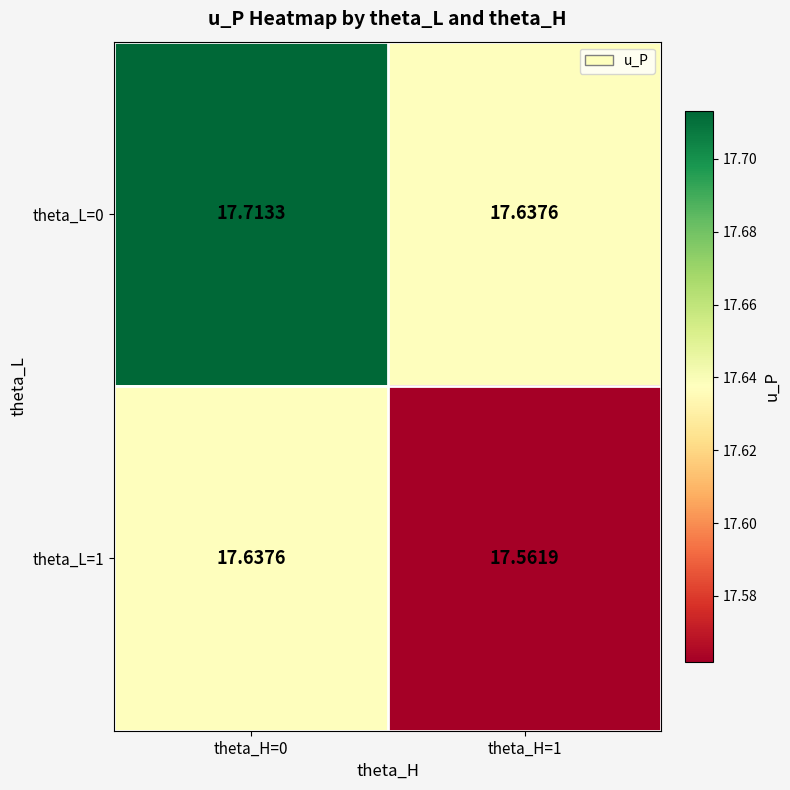

Is the value of theta_L=1 at theta_H=1 greater than the value of theta_L=0 at theta_H=0?

No